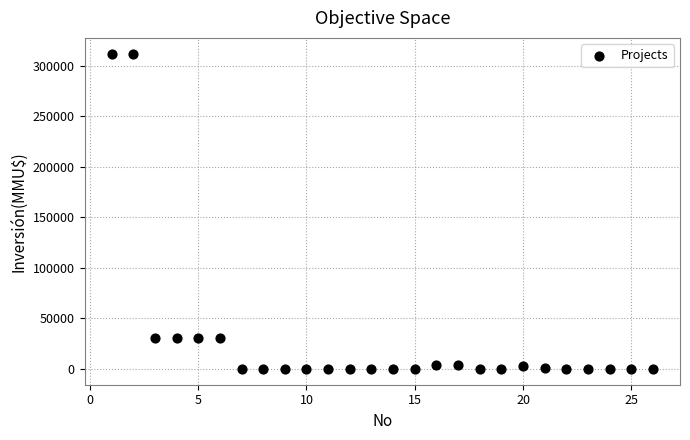

What is the range of Y values (max minus min)?

312000